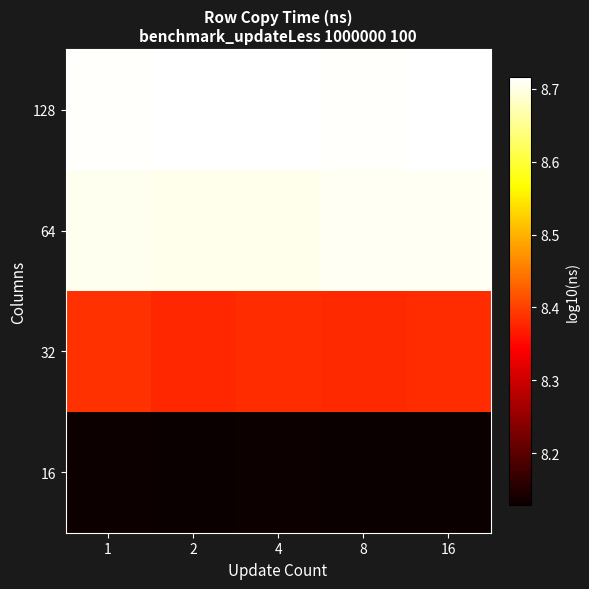

Reading left to right, list all the values displayed in this chart.

16: 1=8.1	2=8.1	4=8.1	8=8.1	16=8.1
32: 1=8.4	2=8.4	4=8.4	8=8.4	16=8.4
64: 1=8.7	2=8.7	4=8.7	8=8.7	16=8.7
128: 1=8.7	2=8.7	4=8.7	8=8.7	16=8.7